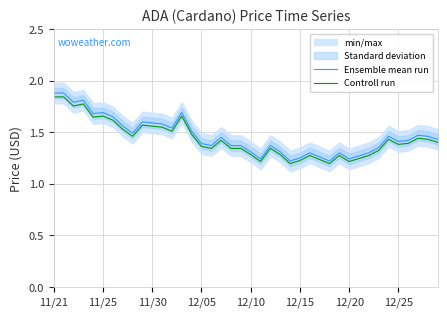

The value of Controll run at 8 is 1.5. True or false?

True